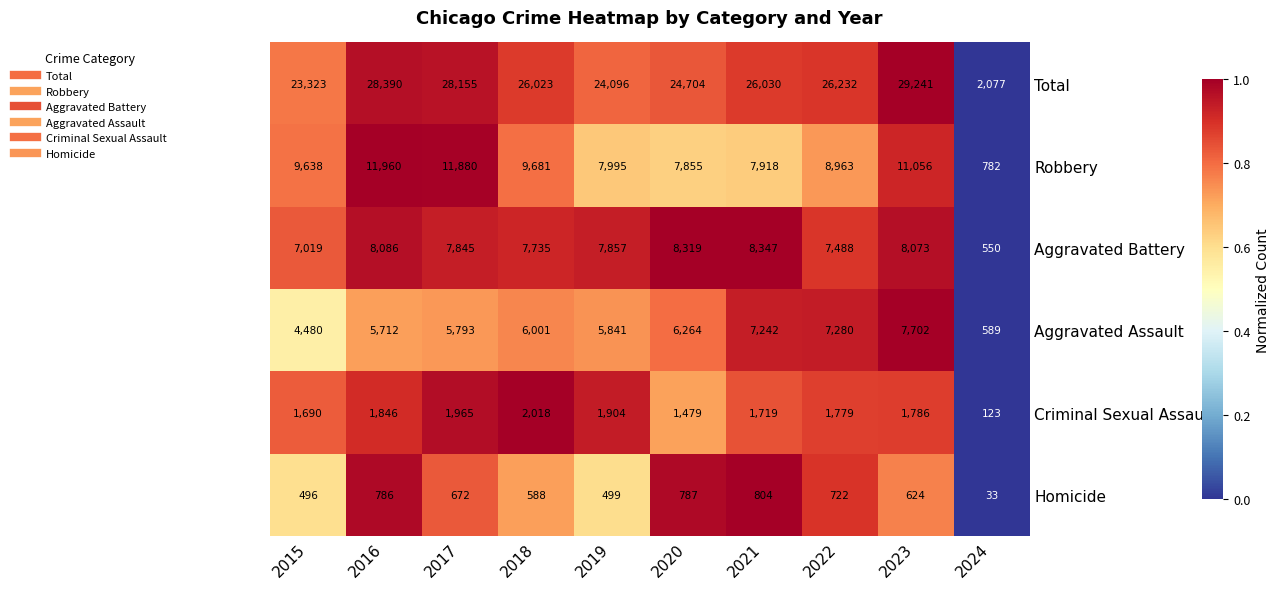

How many data points does each series have?

10